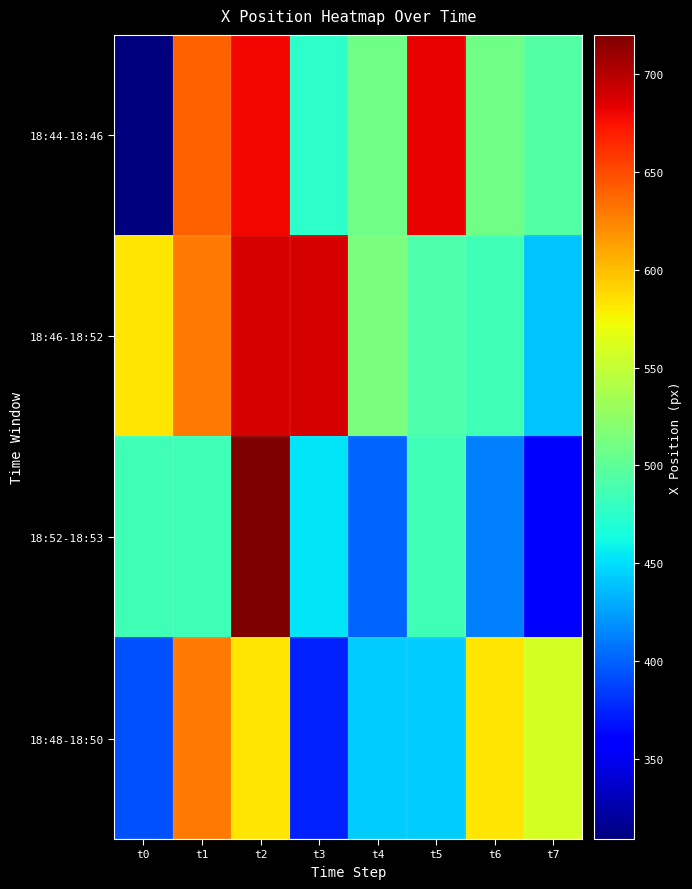

What is the total value across all series at t4?

1868